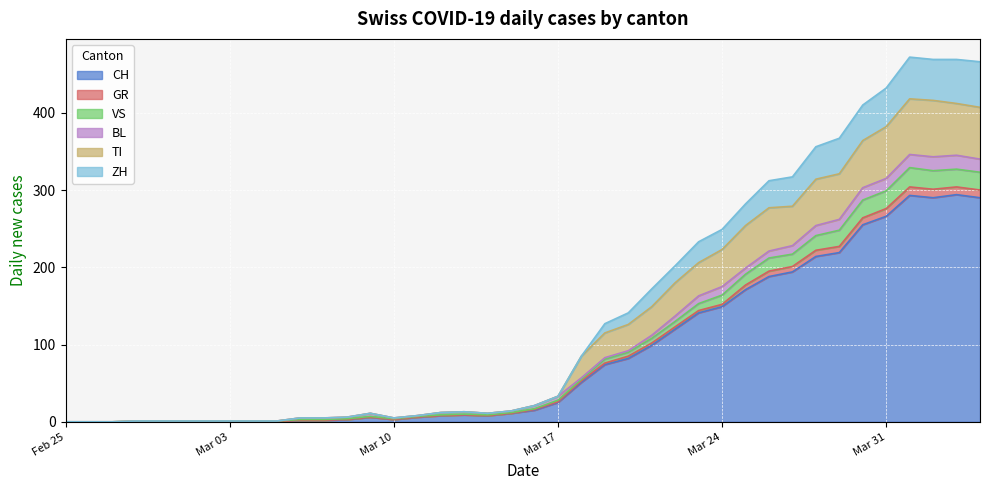

What is the maximum value for CH?

294